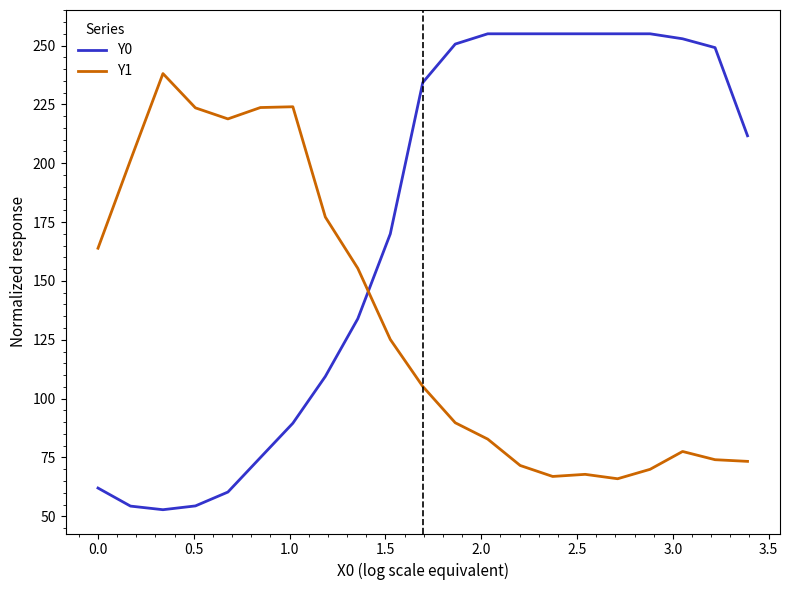

Count the number of categories in the chart.

21